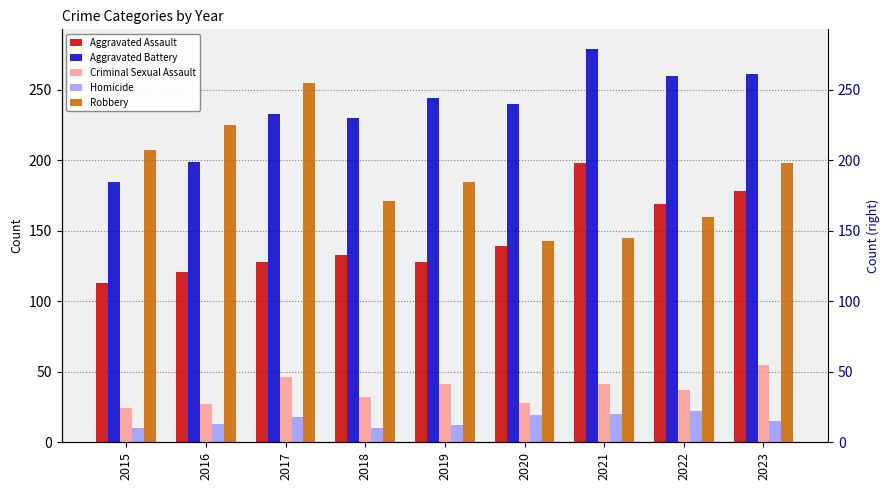

At which category does the chart reach its peak across all series?

2021